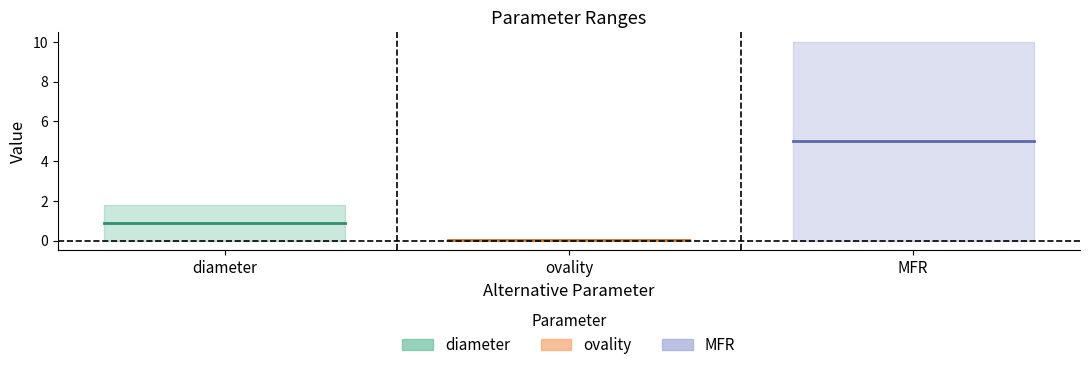

What is the average value of the Max series?

3.9